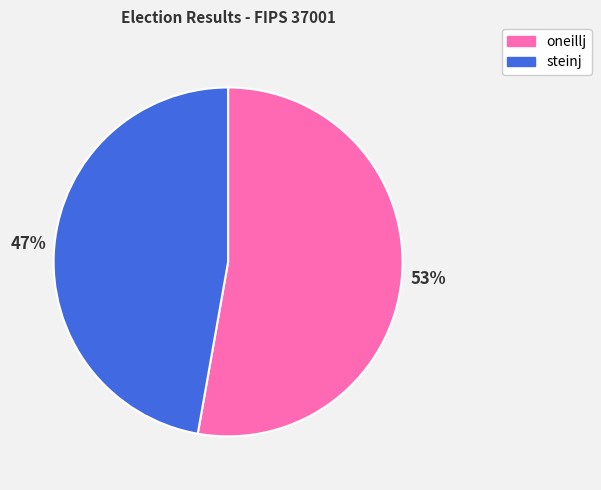

Which slice is the largest?

oneillj